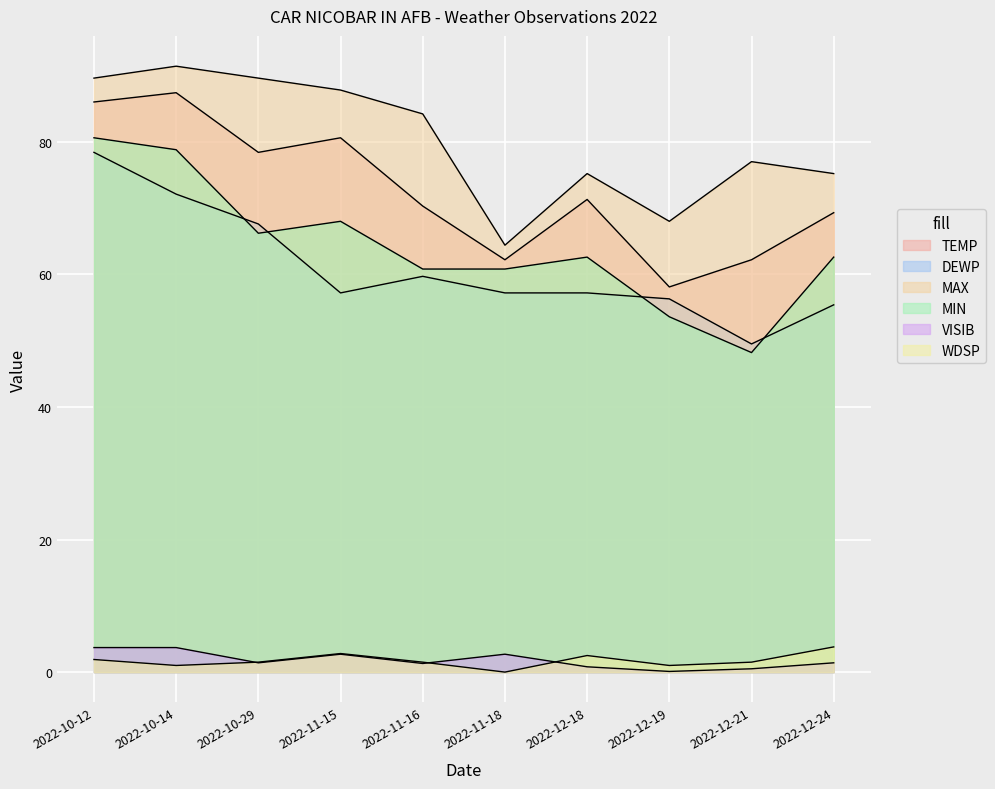

At 2022-10-14, list the series in order from smallest to largest.

WDSP, VISIB, DEWP, MIN, TEMP, MAX